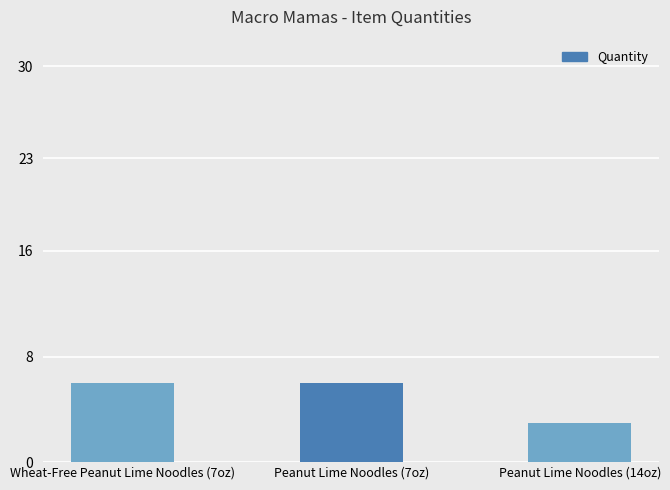

What is the label of the 2nd bar from the right?

Peanut Lime Noodles (7oz)